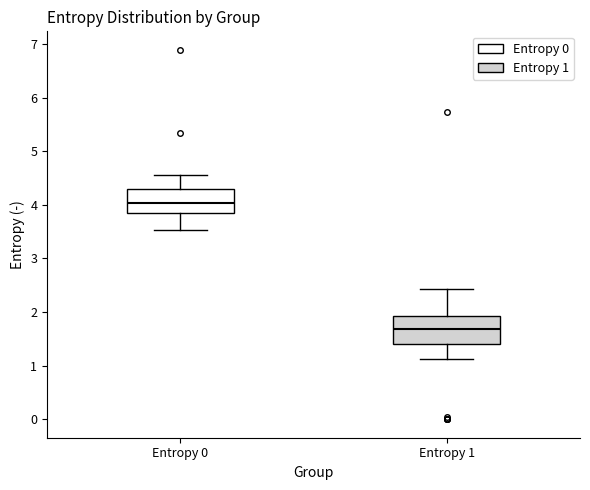

Reading left to right, transcribe this box plot: for each box, give where its median line is, the range the box spans, and where its two whiskers end, as read against the y-axis. The values are not printed on the chart, so give them approximately, as read against the axis.

Entropy 0: median 4.0, box 3.8 to 4.3, whiskers 3.5 to 4.5
Entropy 1: median 1.7, box 1.4 to 1.9, whiskers 1.1 to 2.4